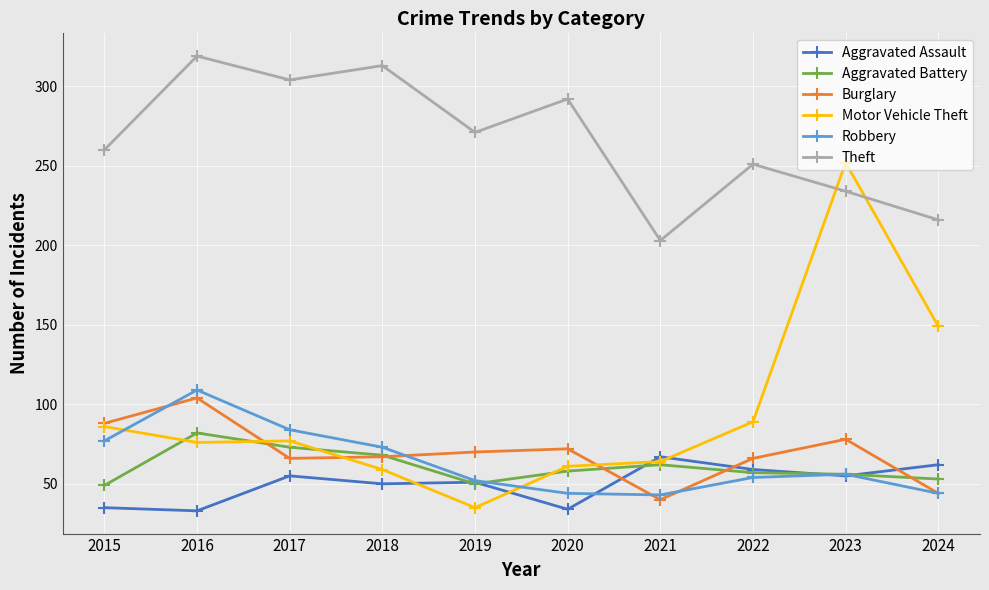

What is the sum of all Theft values?

2663